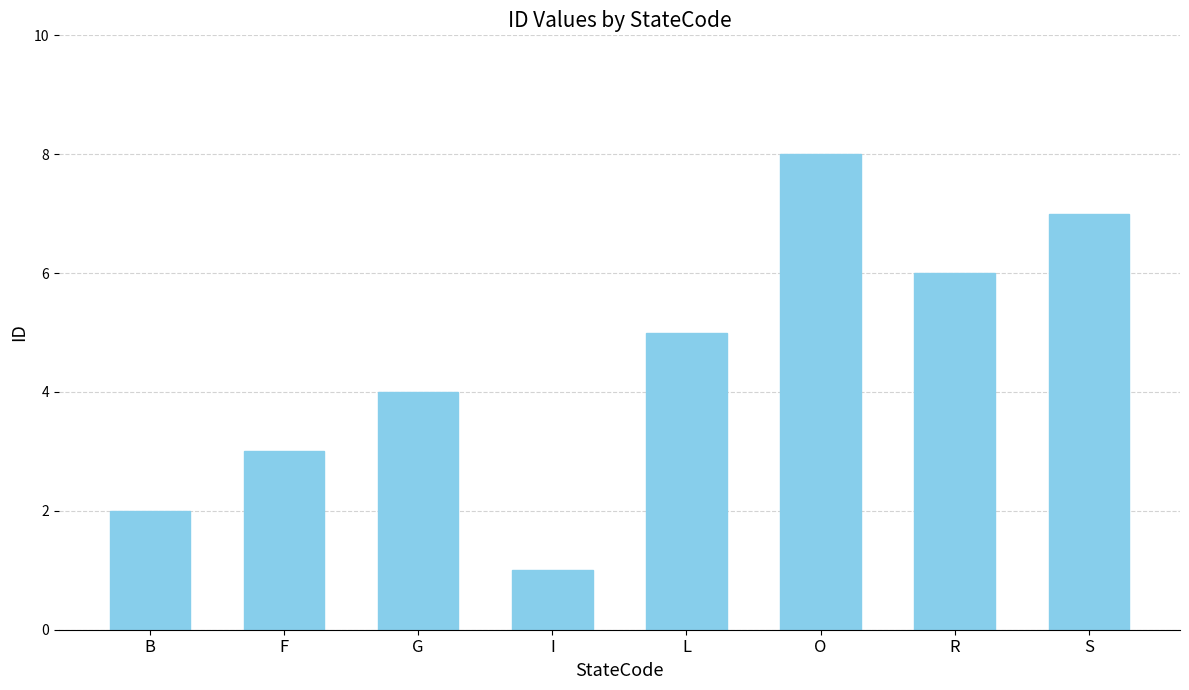

Reading left to right, list all the values displayed in this chart.

2	3	4	1	5	8	6	7